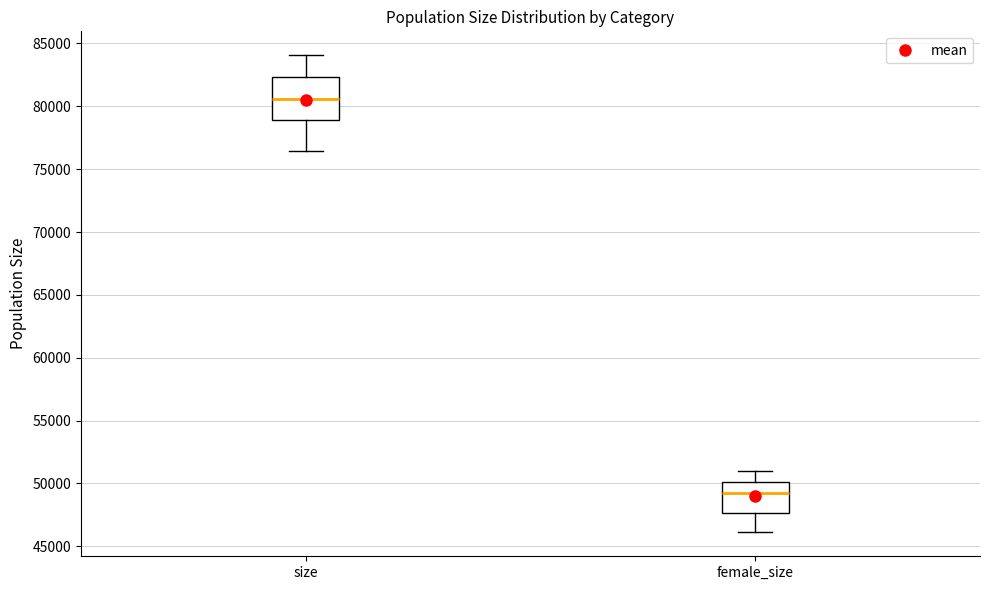

Where is the lower edge of the box for size on the y-axis? The values are not printed on the chart, so give them approximately, as read against the axis.

79000